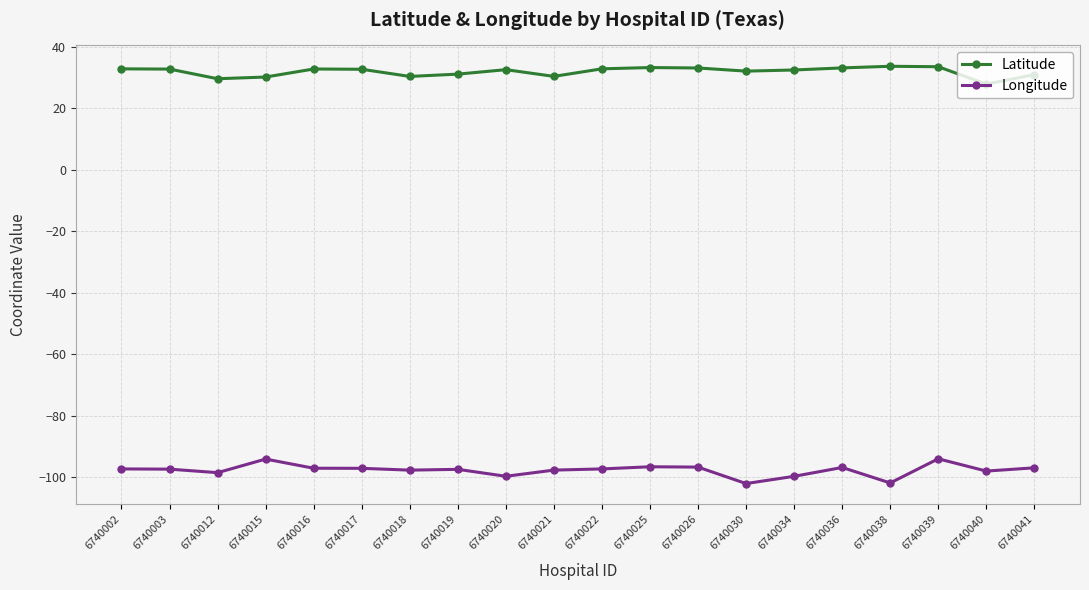

True or false: Latitude and Longitude cross at least once.

False